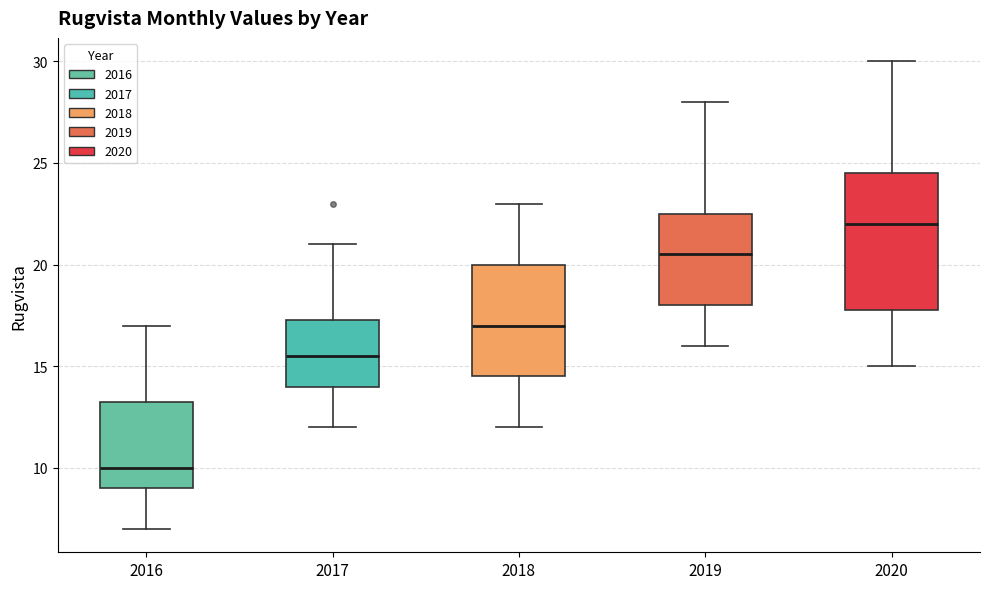

Reading left to right, transcribe this box plot: for each box, give where its median line is, the range the box spans, and where its two whiskers end, as read against the y-axis. The values are not printed on the chart, so give them approximately, as read against the axis.

2016: median 10.0, box 9.0 to 13.5, whiskers 7.0 to 17.0
2017: median 15.5, box 14.0 to 17.5, whiskers 12.0 to 21.0
2018: median 17.0, box 14.5 to 20.0, whiskers 12.0 to 23.0
2019: median 20.5, box 18.0 to 22.5, whiskers 16.0 to 28.0
2020: median 22.0, box 18.0 to 24.5, whiskers 15.0 to 30.0